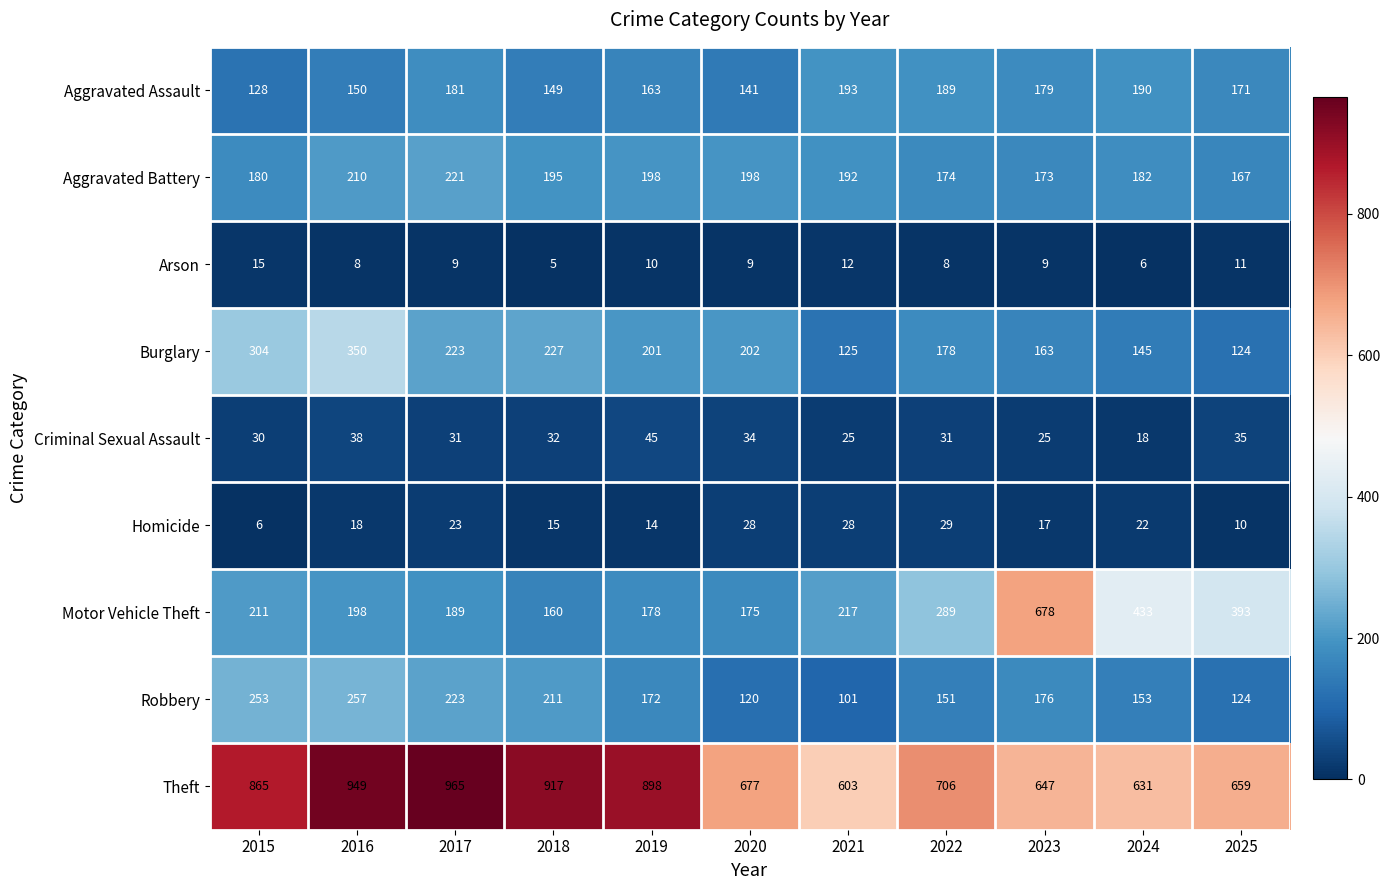

What is the spread (max minus min) of values at 2019?

888